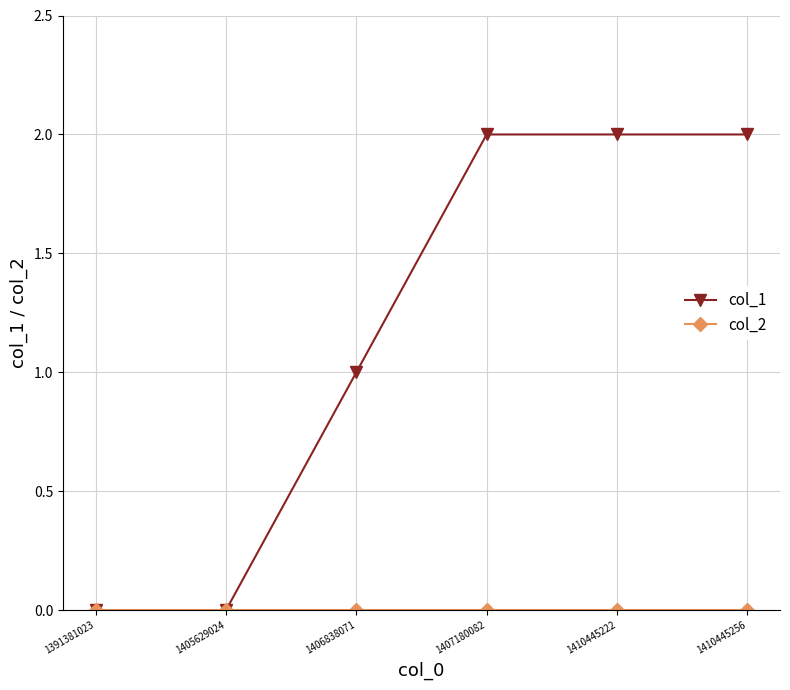

What is the difference between the col_1 values at 1405629024 and 1407180082?

2